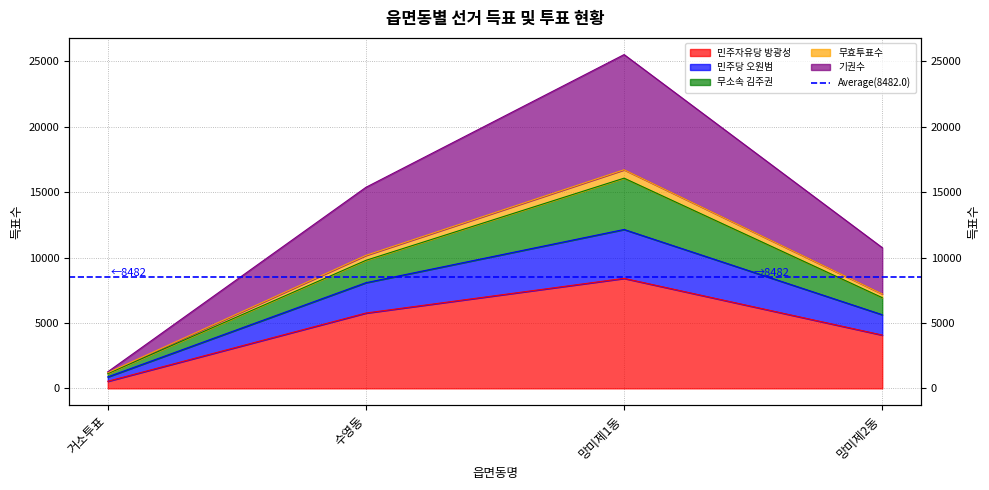

The value of 민주당 오원범 at 수영동 is 17576. True or false?

False